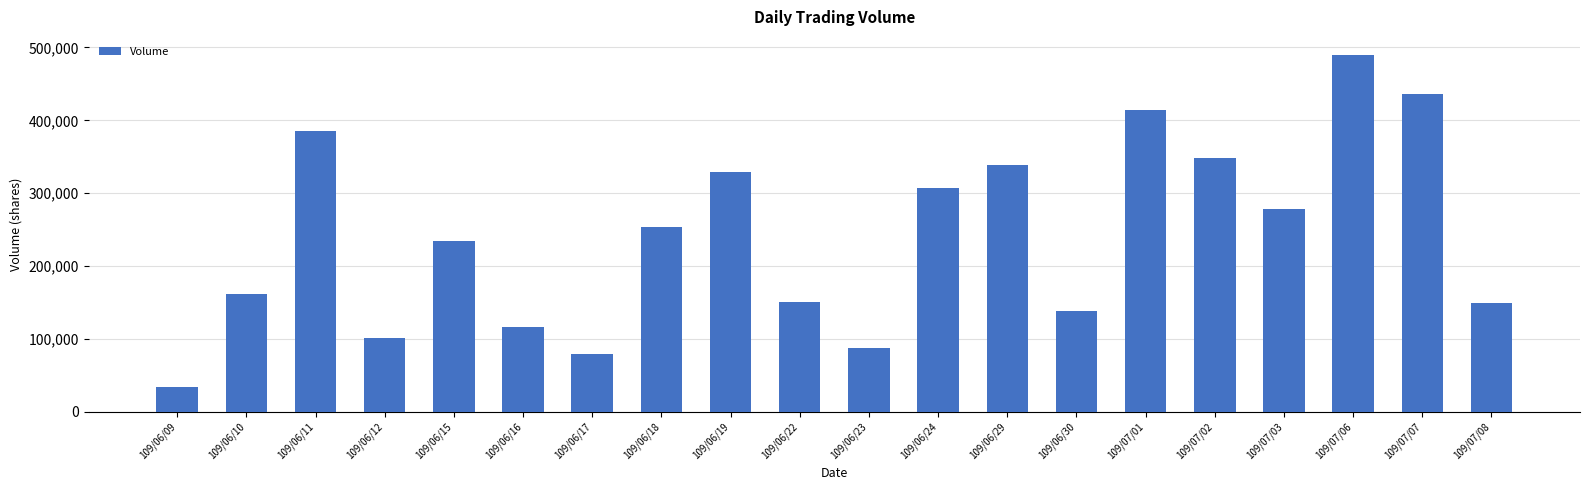

The value at 109/06/12 is 101000. True or false?

True